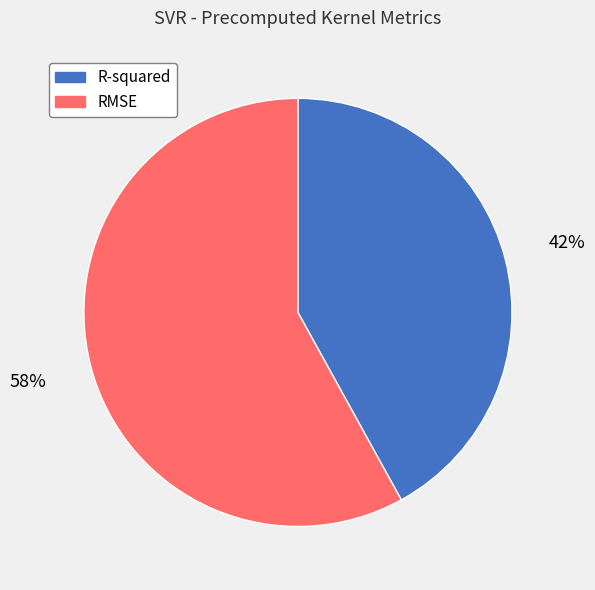

Does any single category account for the majority?

Yes